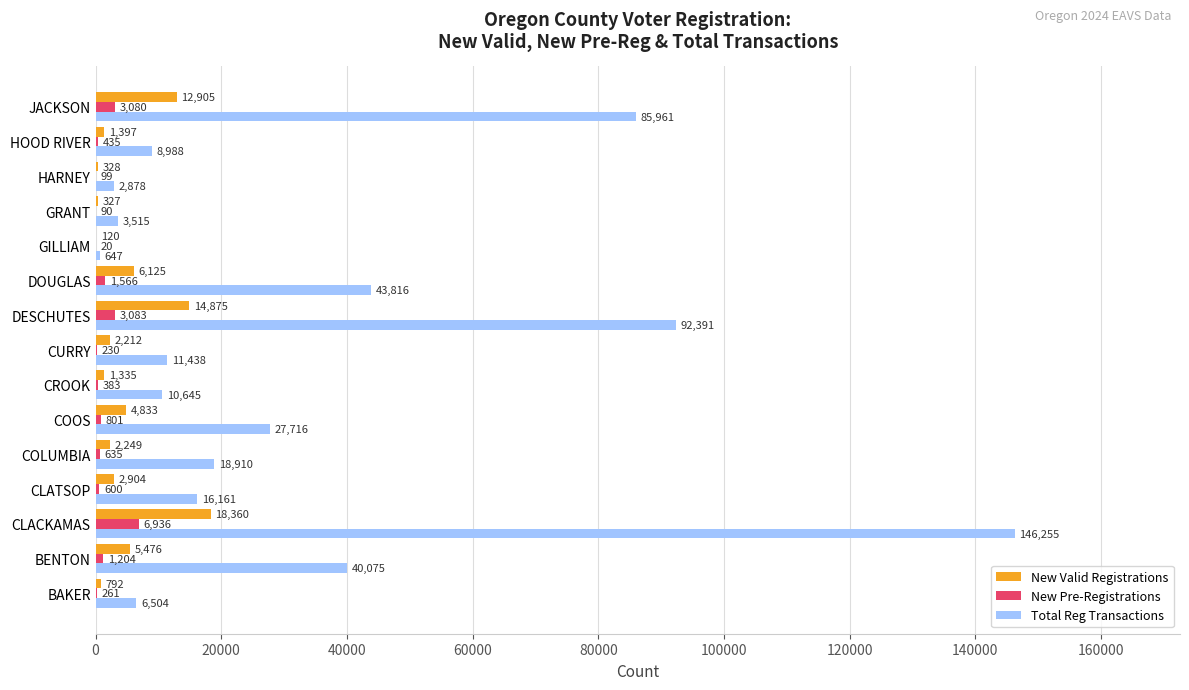

Where is New Valid Registrations nearest to the value 9240?

DOUGLAS